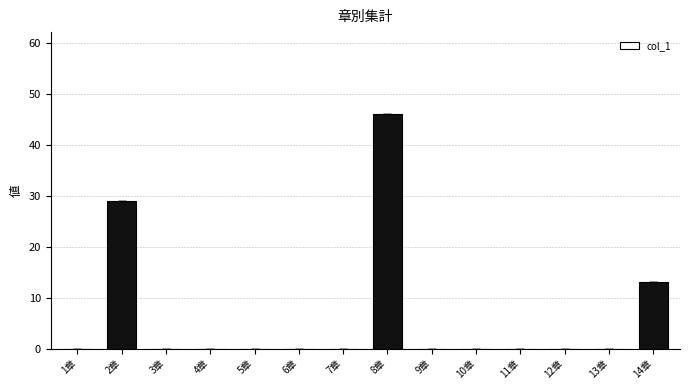

Reading left to right, transcribe all the data shown in this chart.

0	29	0	0	0	0	0	46	0	0	0	0	0	13